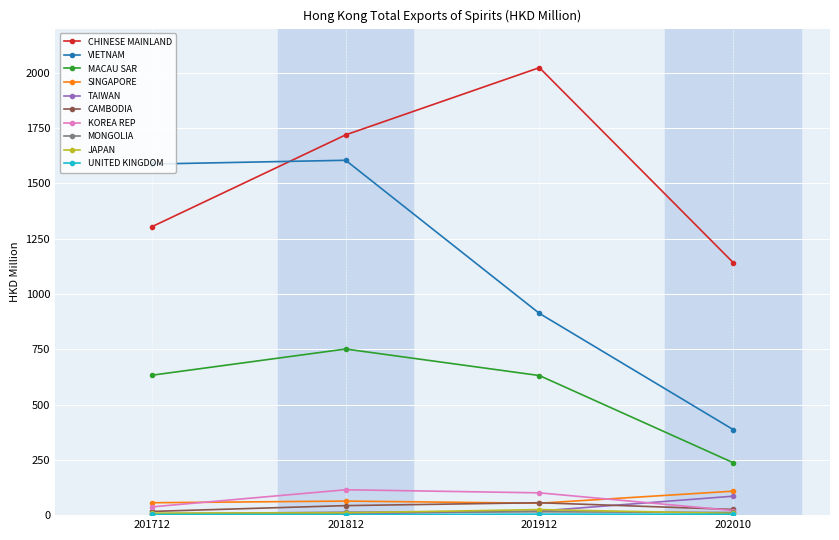

What is the value of the SINGAPORE point at the 1st from the left?

56.0